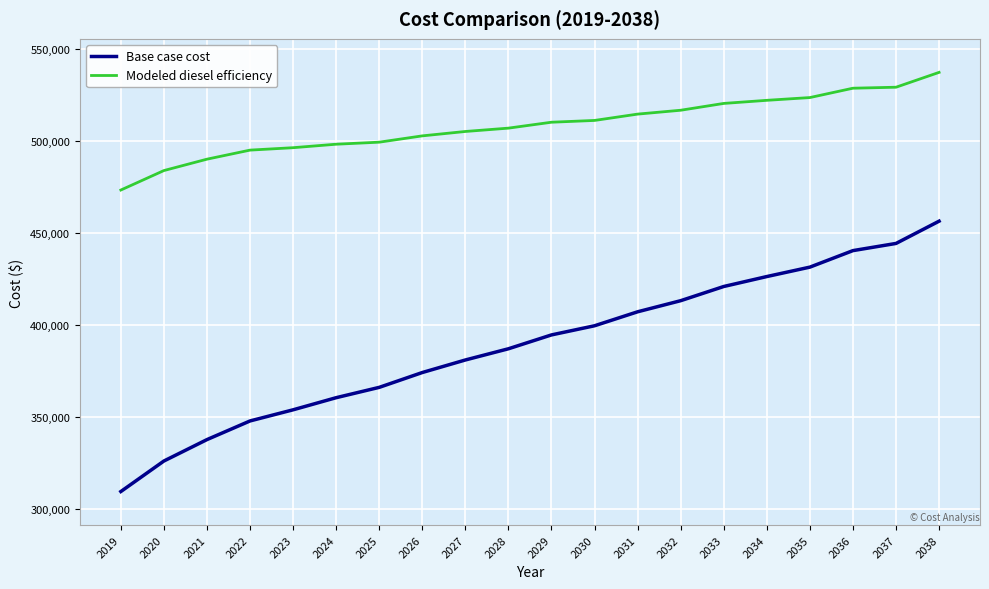

What is the difference between the maximum and minimum values in the Base case cost series?

147065.6